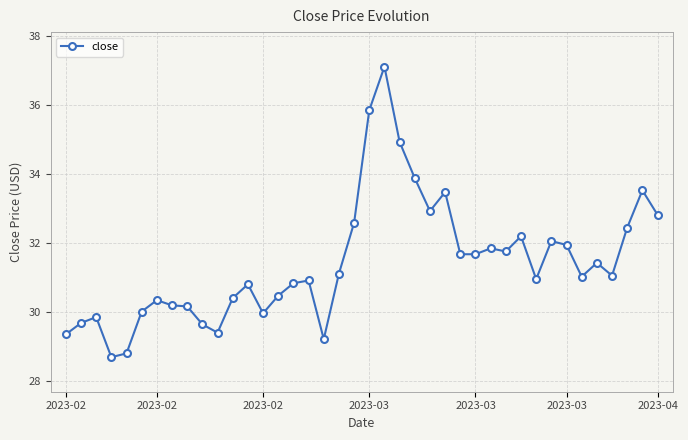

What is the minimum value shown in the chart?

28.7